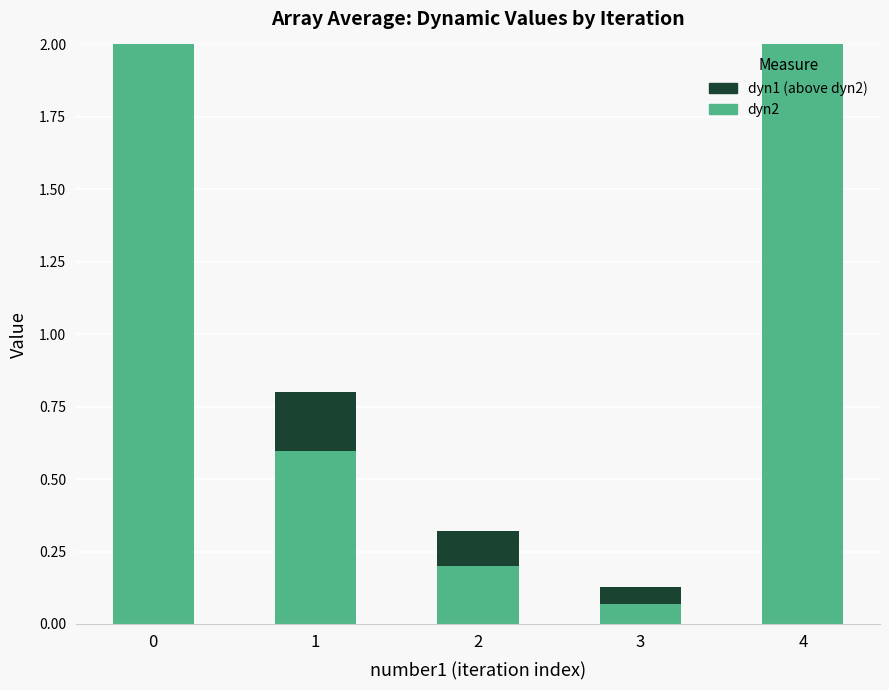

How many data points does each series have?

5